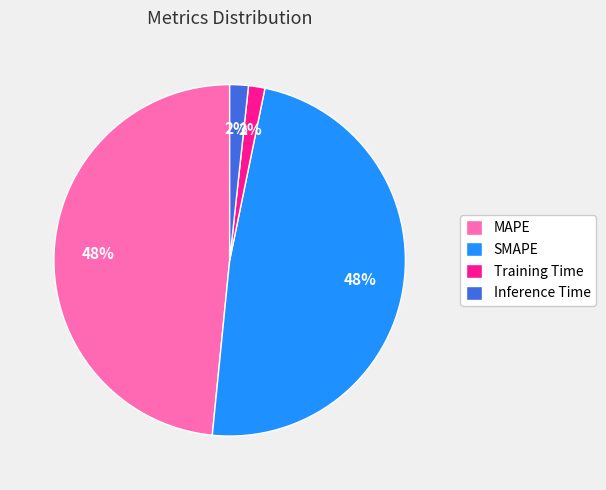

How many slices are in this pie chart?

4